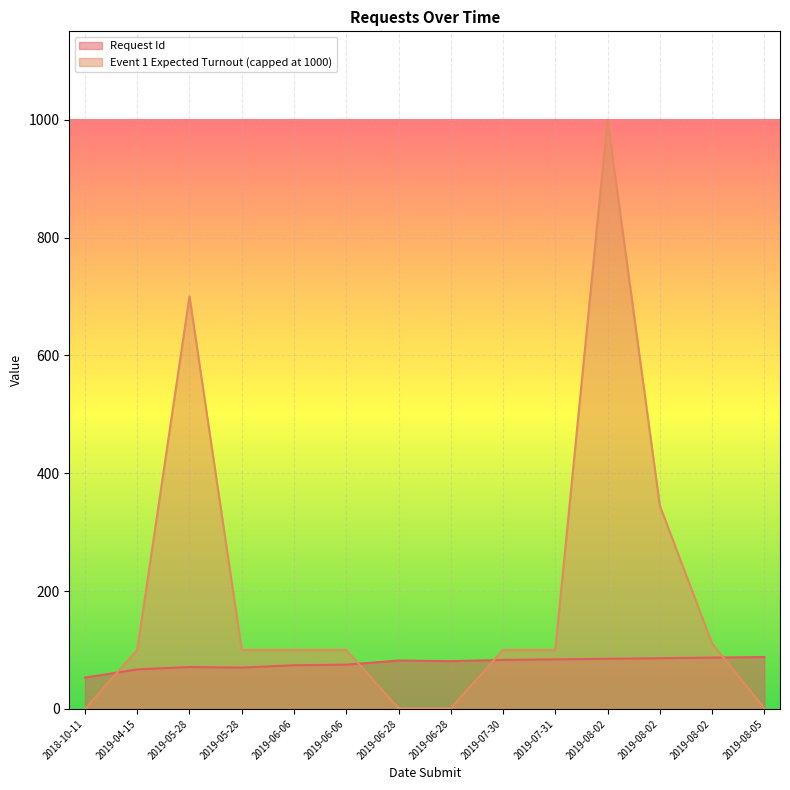

Rank the categories by value from highest to lowest.

2019-08-05, 2019-08-02, 2019-08-02, 2019-08-02, 2019-07-31, 2019-07-30, 2019-06-28, 2019-06-28, 2019-06-06, 2019-06-06, 2019-05-28, 2019-05-28, 2019-04-15, 2018-10-11